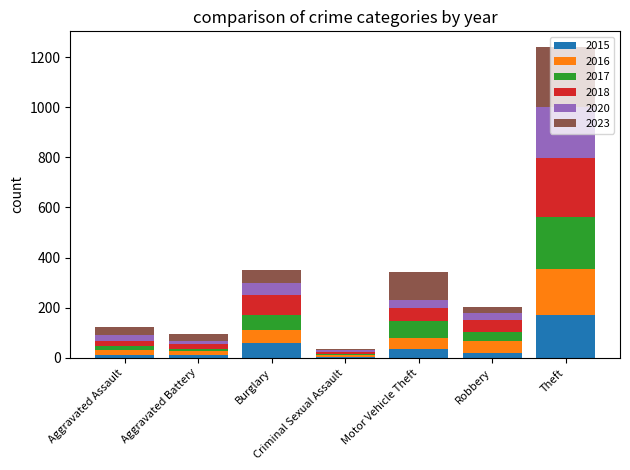

How many bars are there in total?

7